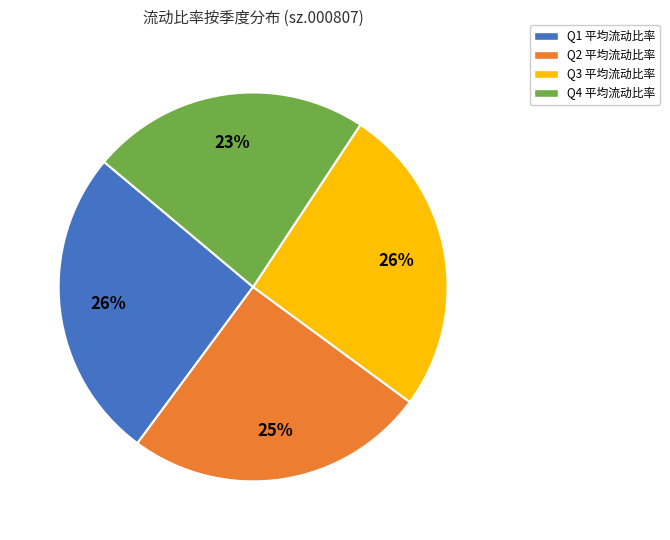

Which category has the smallest portion of the pie?

Q4 平均流动比率